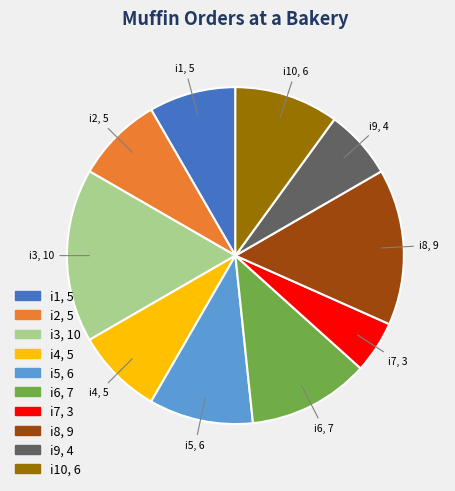

Which has a higher value, i10 or i9?

i10